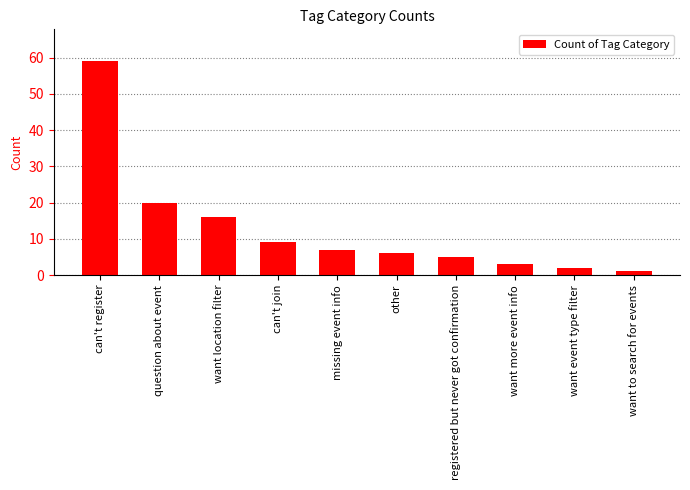

What is the difference between the second highest and minimum values?

19